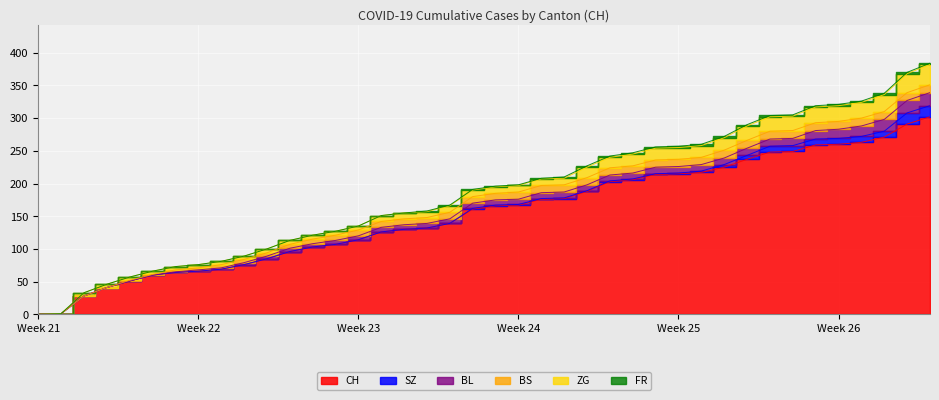

How many FR values are between 0 and 2?

40